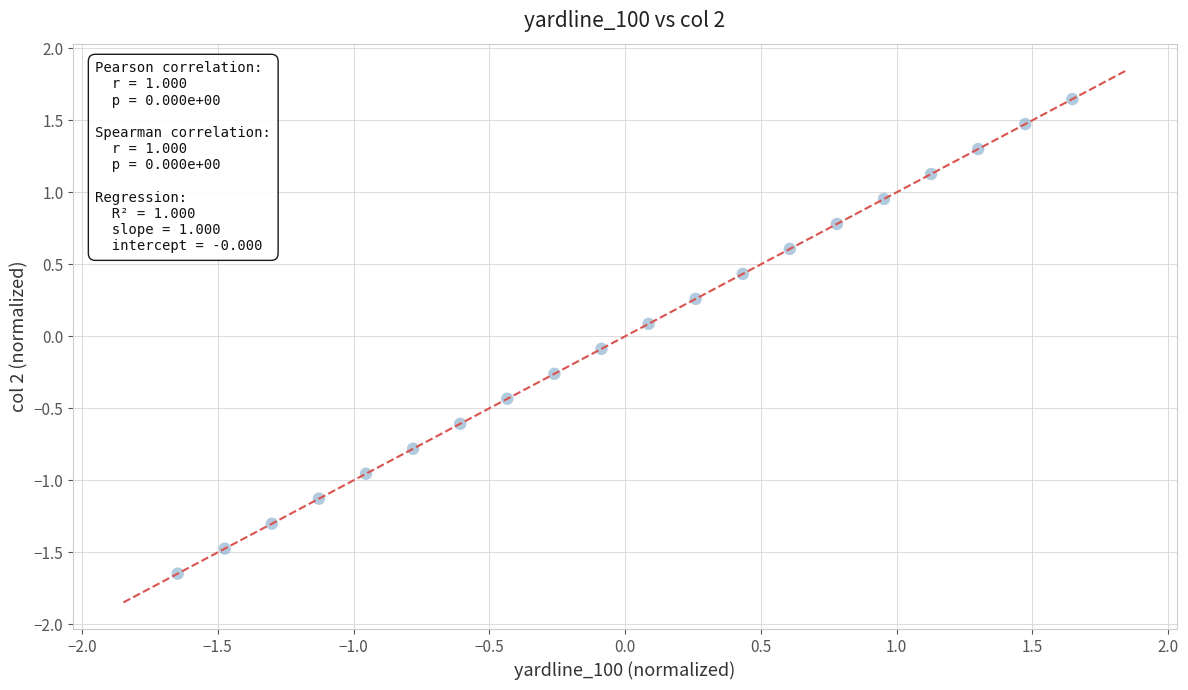

What is the range of Y values (max minus min)?

3.3